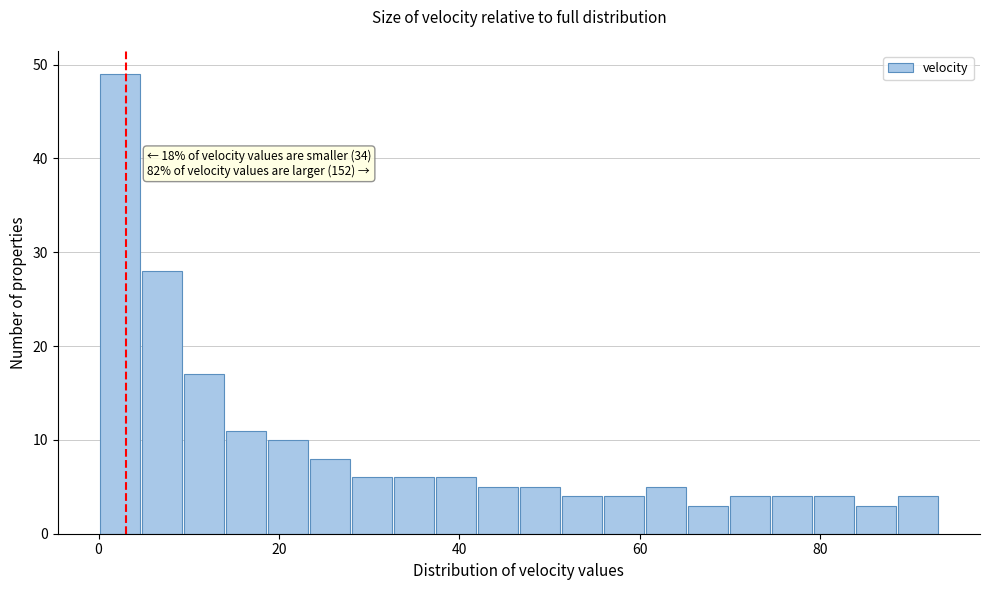

Around what value on the x-axis is the tallest bar? Give the approximate position of its centre, as read against the axis.

2